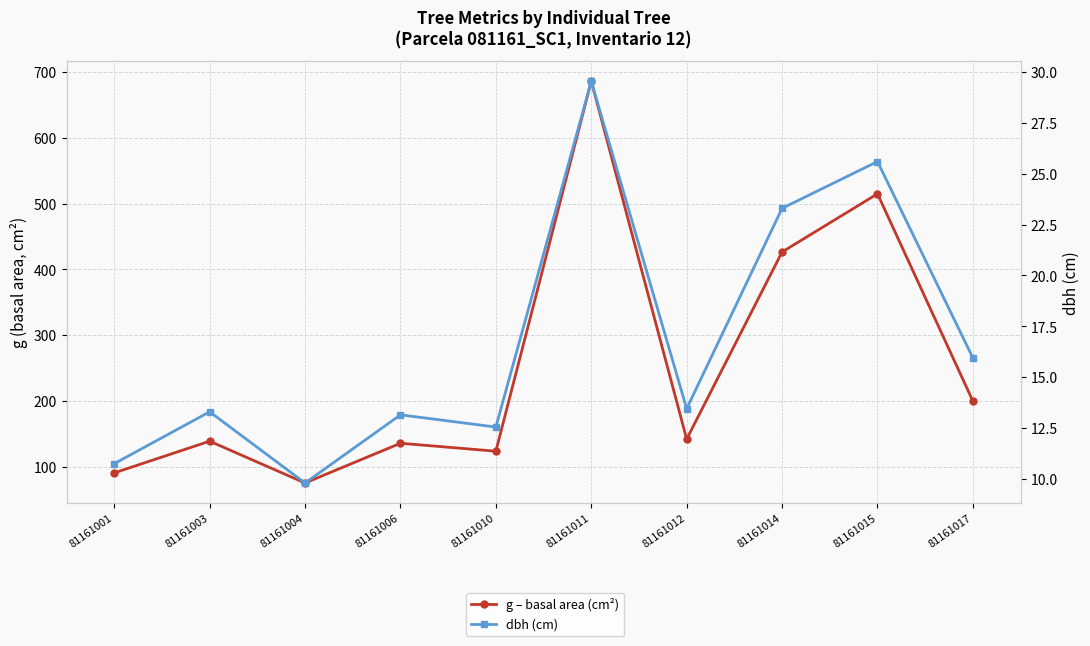

How many series are shown in this chart?

2